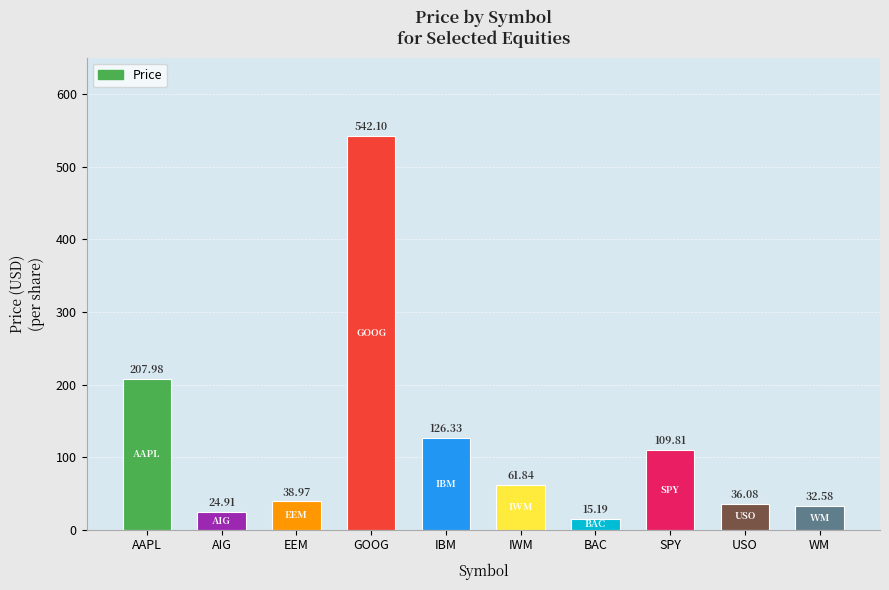

How many bars are there in total?

10